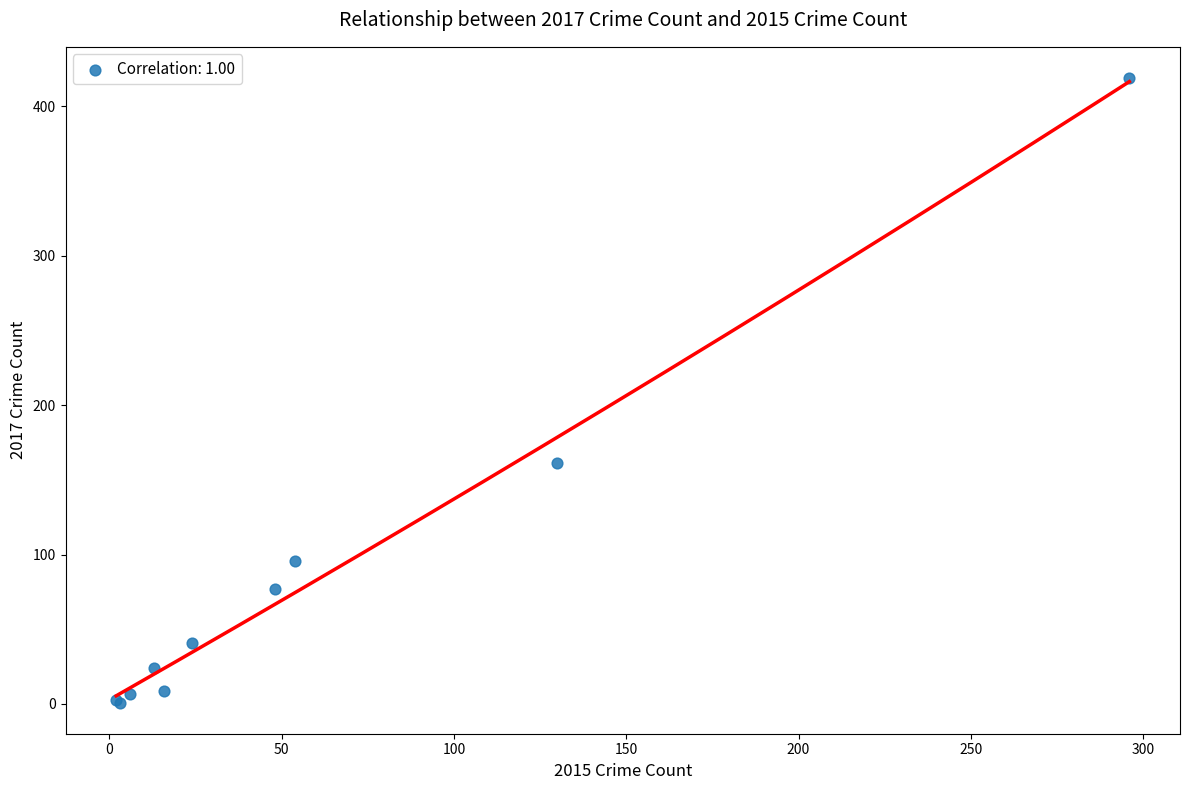

What Y value in the scatter plot is closest to 210?

161